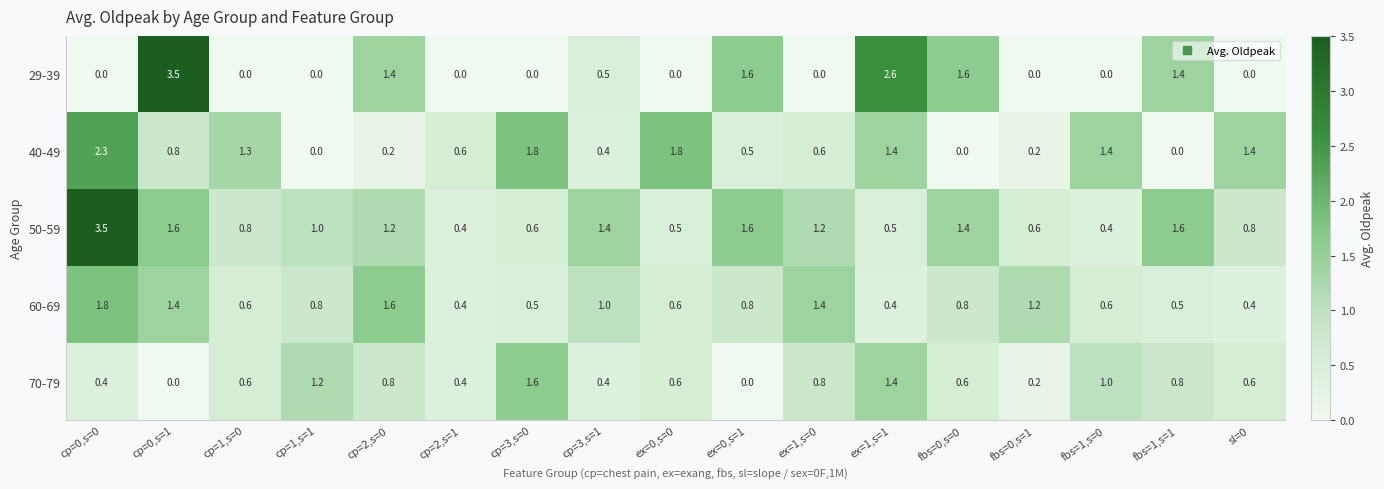

The value of 70-79 at cp=1,s=1 is 0.3. True or false?

False